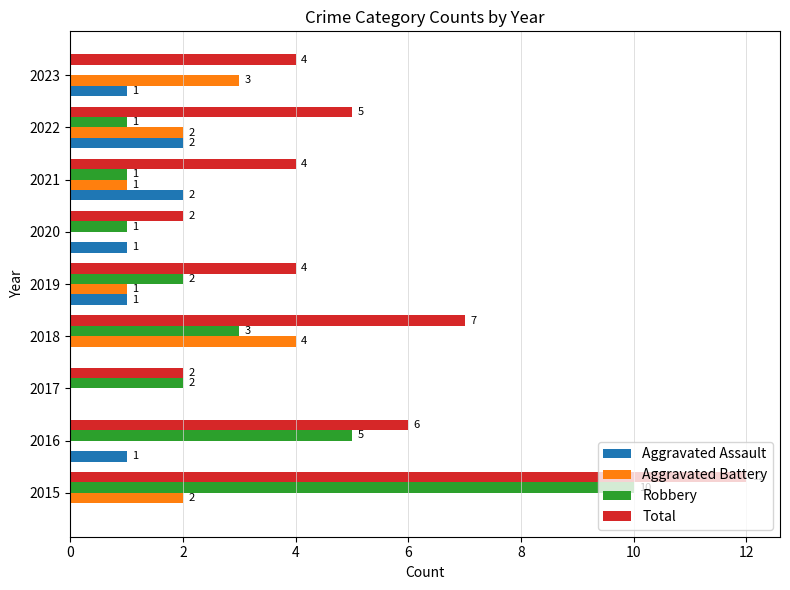

What is the greatest value displayed?

12